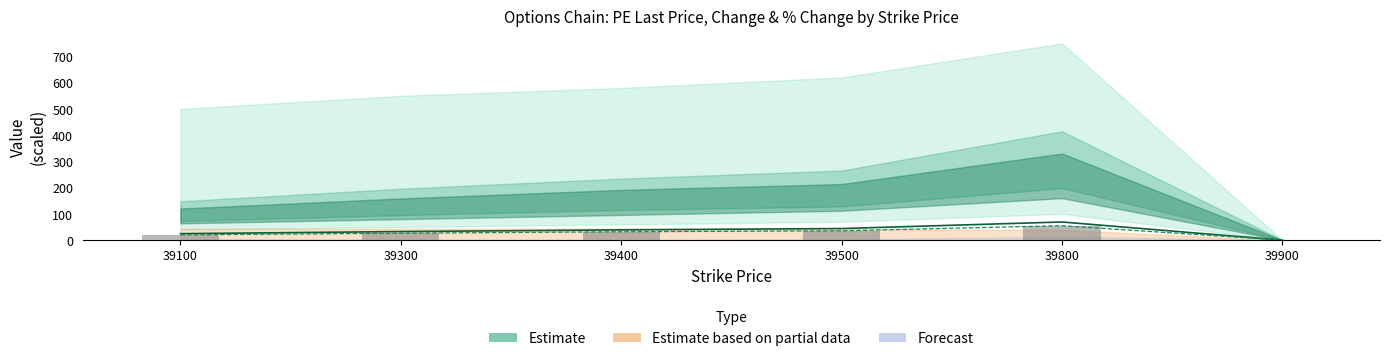

How many data points in PE.lastPrice are above 39?

3